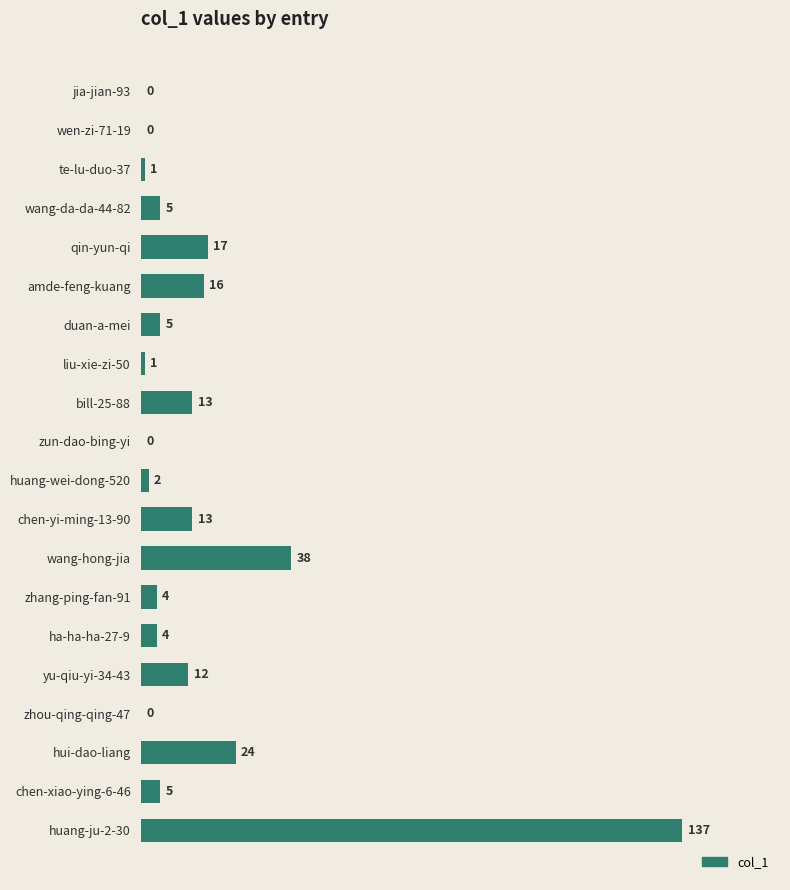

Is it true that the value at te-lu-duo-37 is 1?

True